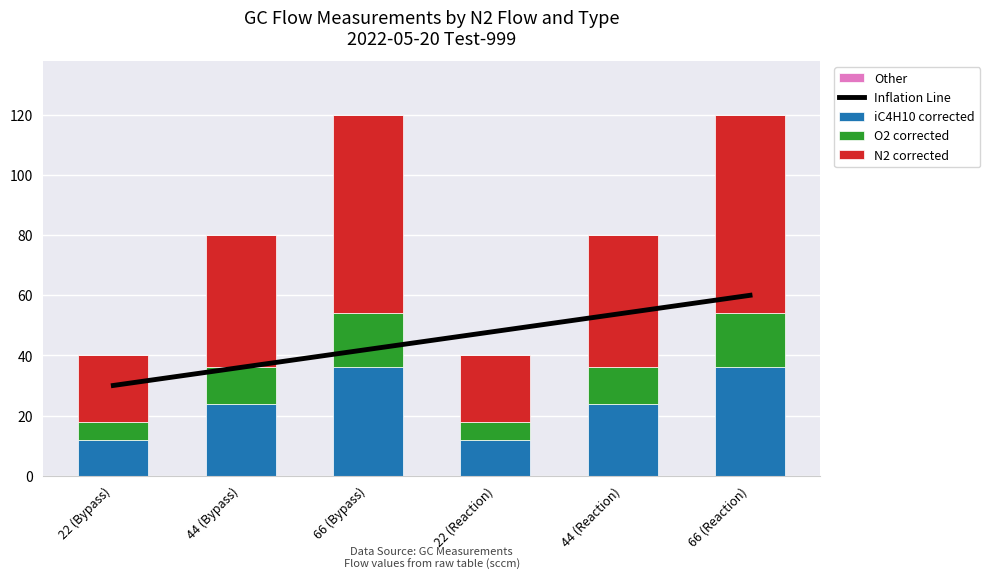

List the series in order of their peak value, highest first.

N2 corrected, Inflation Line, iC4H10 corrected, O2 corrected, Other